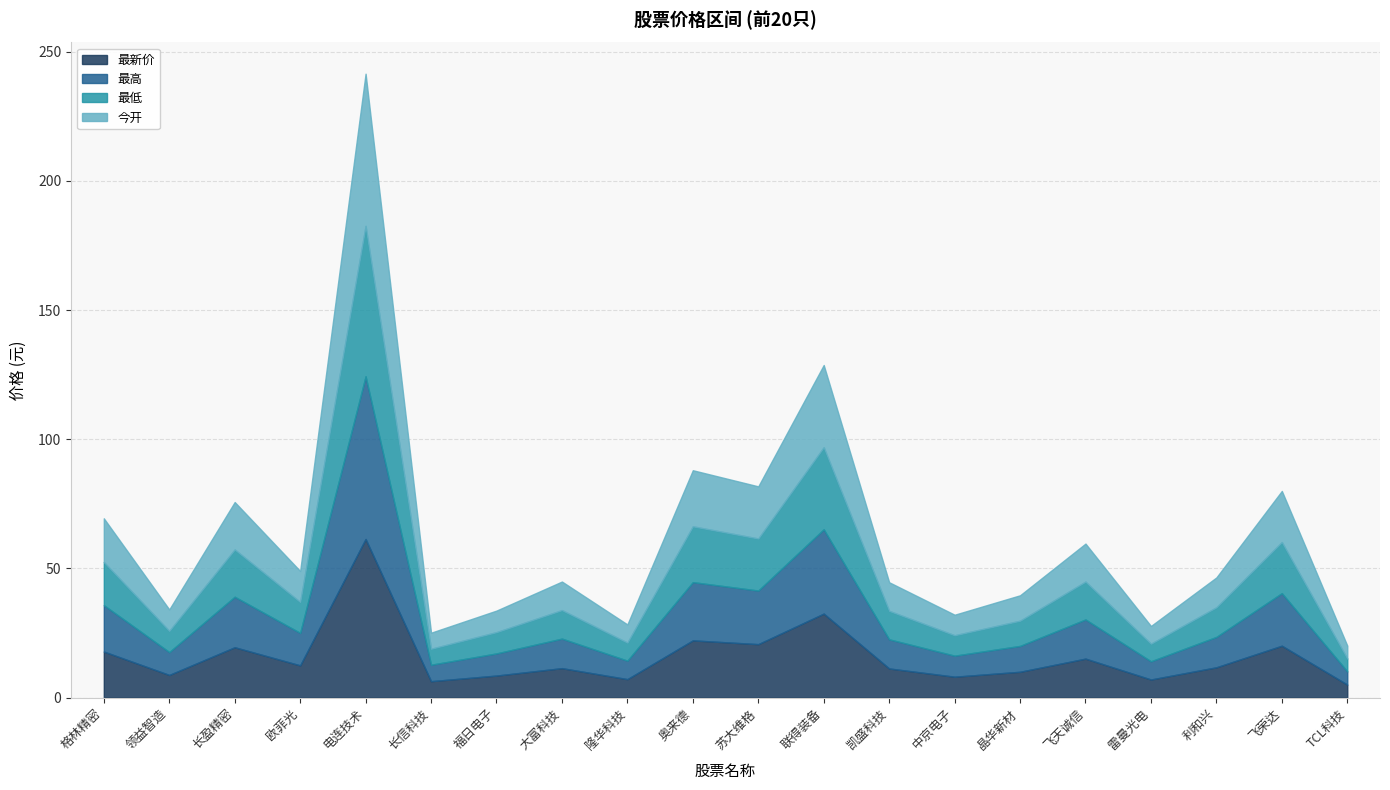

Which label corresponds to the largest value in the chart?

电连技术